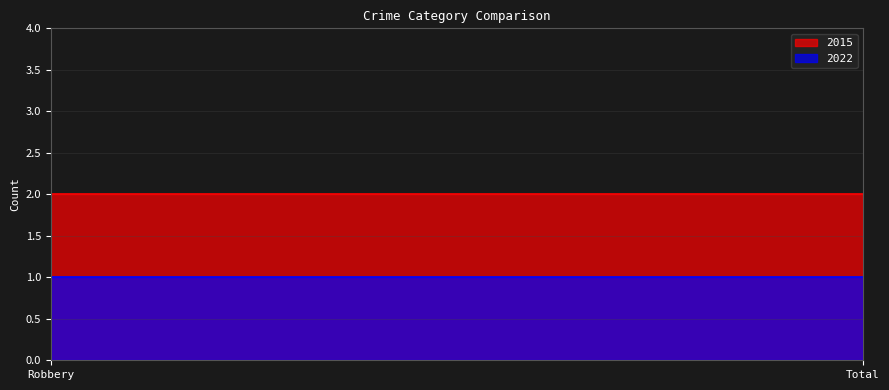

Is the value of 2015 at Robbery greater than the value of 2022 at Robbery?

Yes